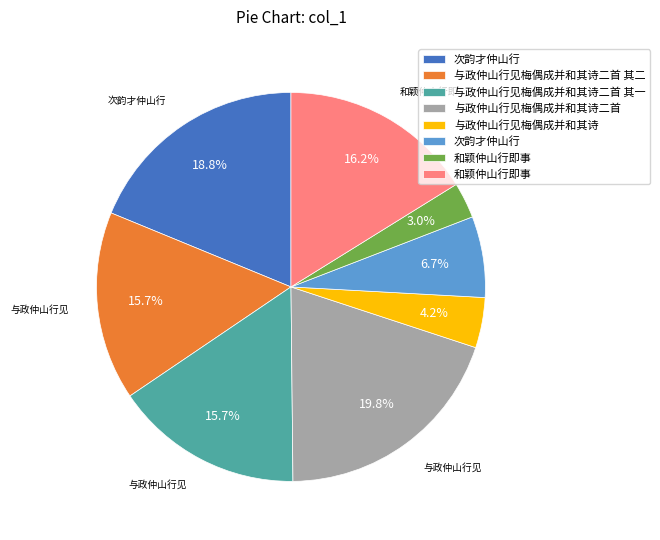

To the nearest percent, what is the average slice percentage?

12%